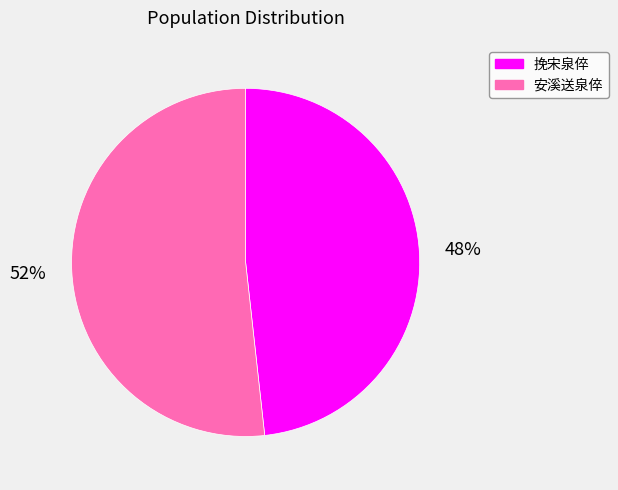

To the nearest percent, what is the combined percentage of 挽宋泉倅 and 安溪送泉倅?

100%